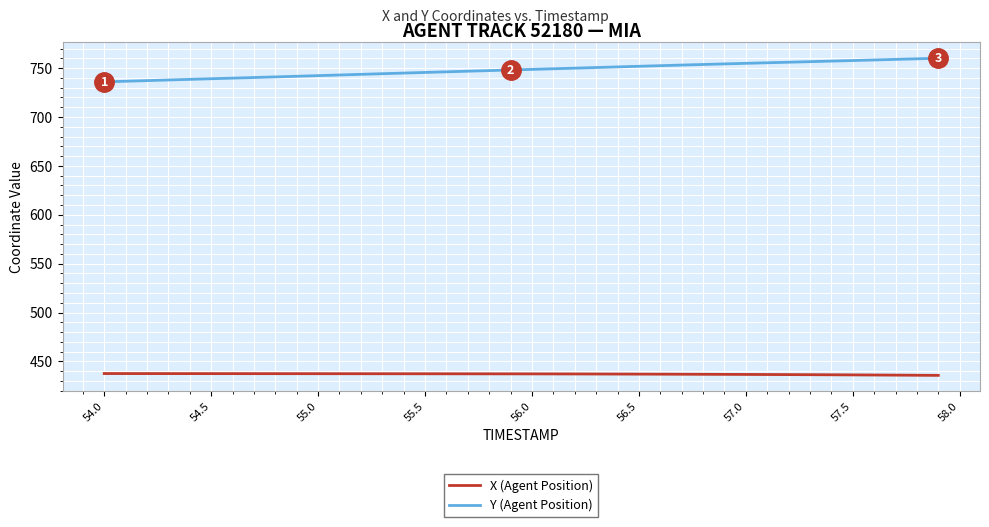

What is the minimum value shown in the chart?

435.8